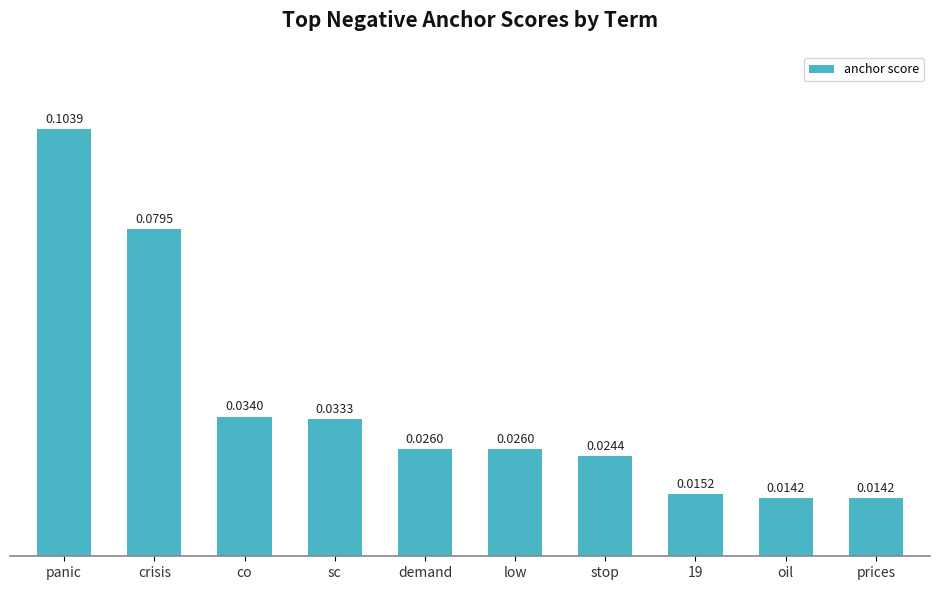

The chart shows a value of 0.2 at panic. True or false?

False